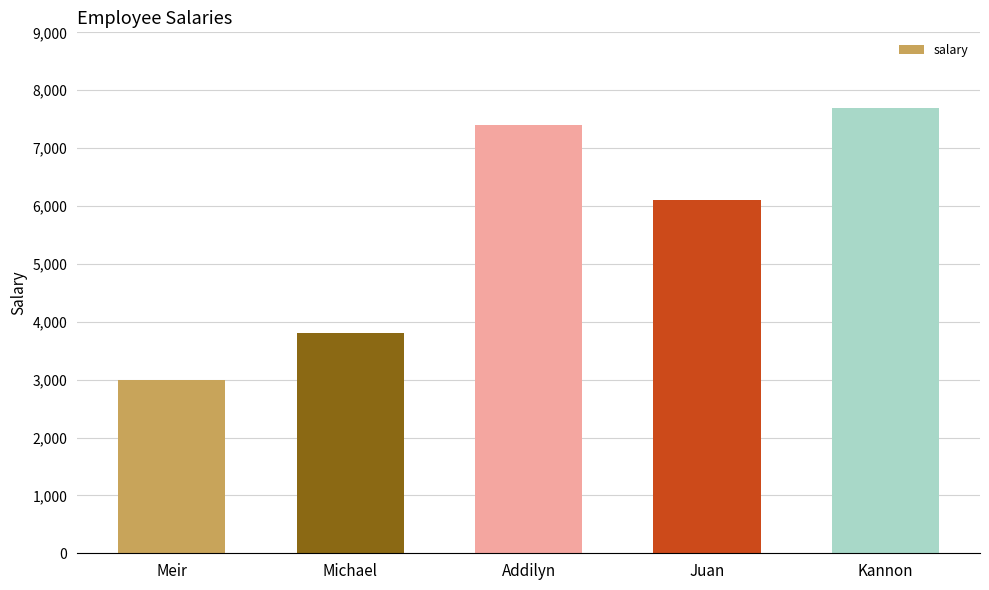

At which category does the chart reach its minimum across all series?

Meir